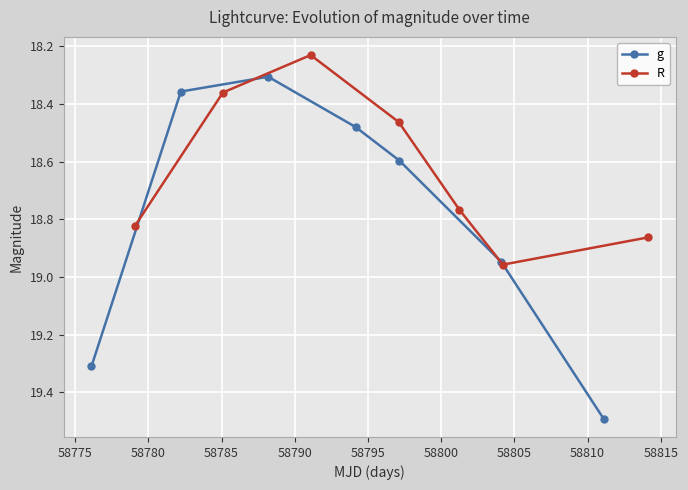

What is the highest value of the g series?

19.5